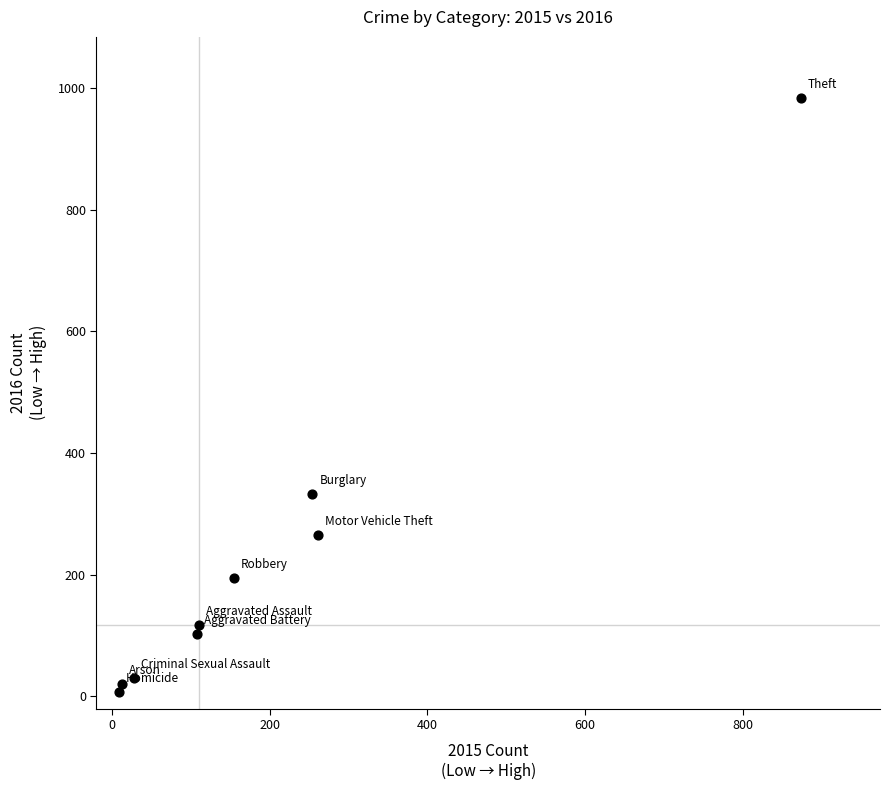

What is the range of X values (max minus min)?

865